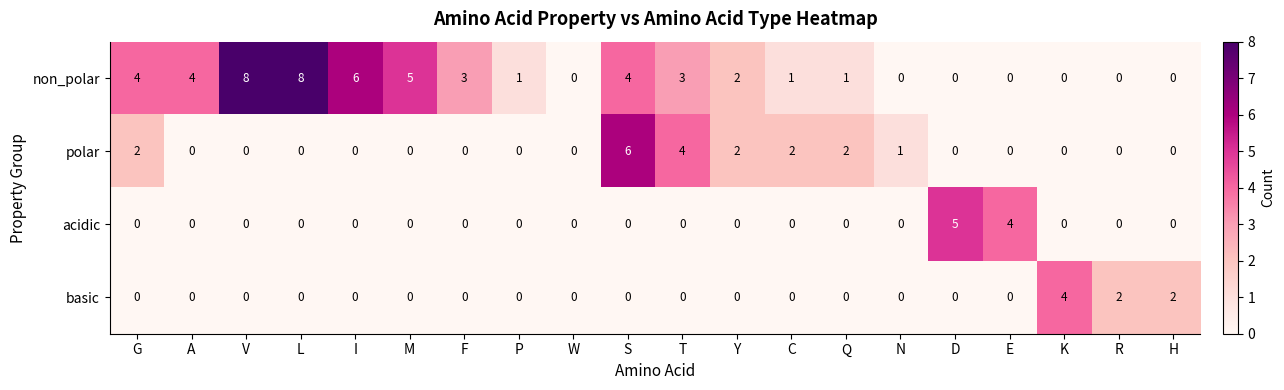

Which series has the widest spread of values?

non_polar